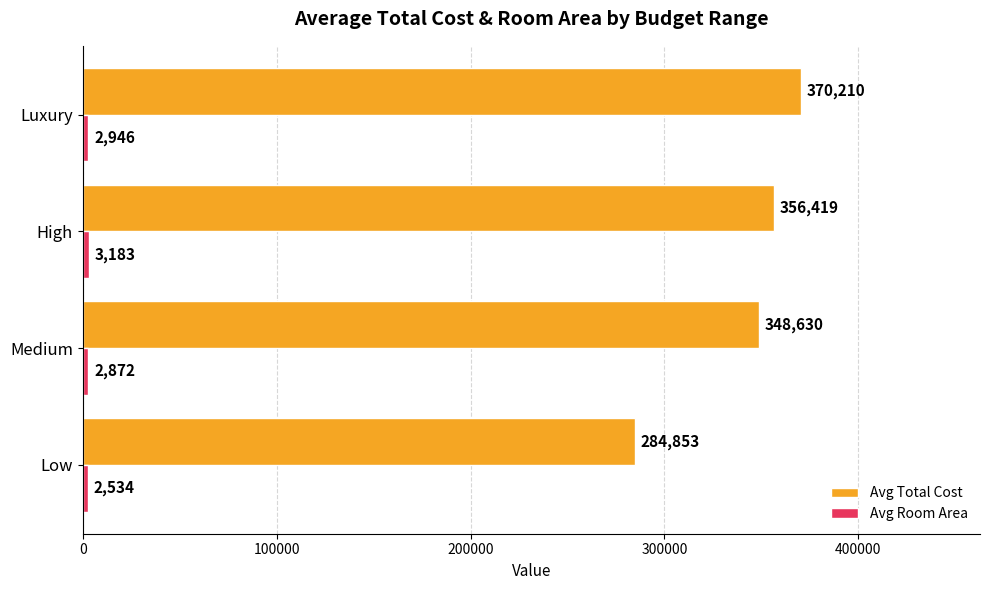

What is the difference between the second highest and minimum values in the Avg Total Cost series?

71566